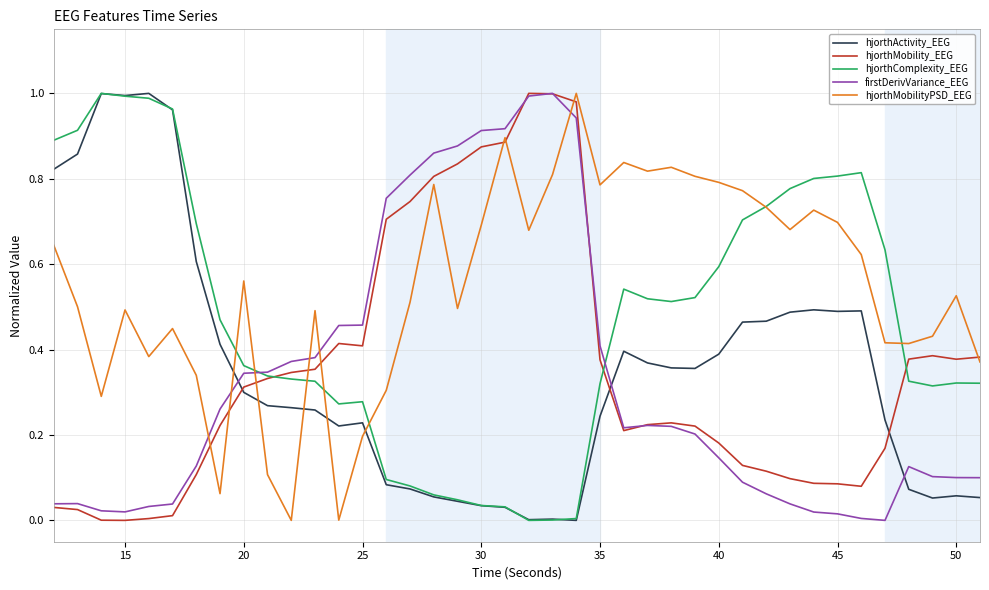

True or false: hjorthActivity_EEG and firstDerivVariance_EEG cross at least once.

True